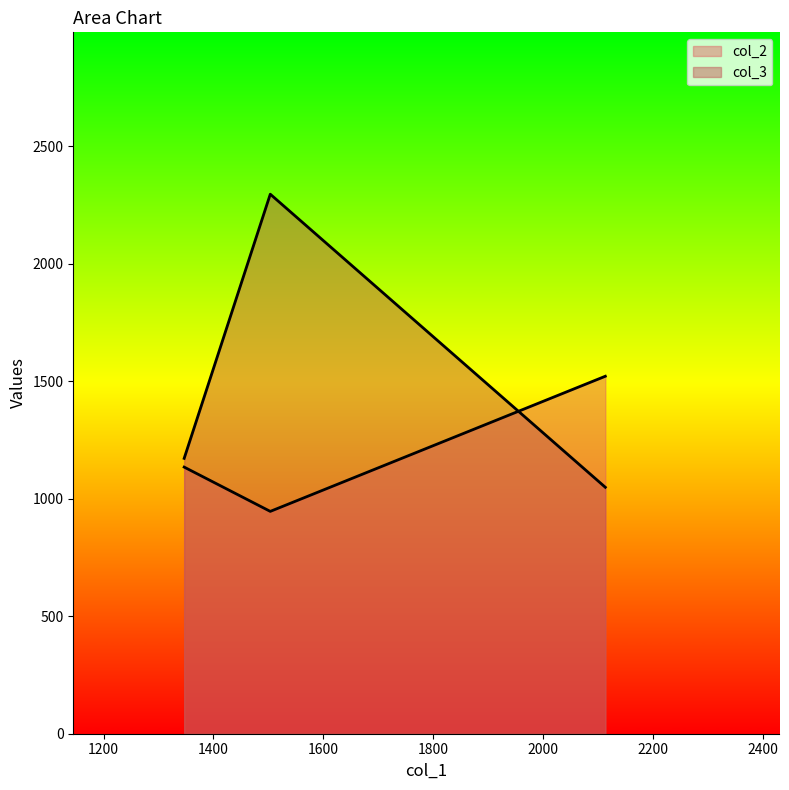

How many values in the col_3 series exceed 1171?

2